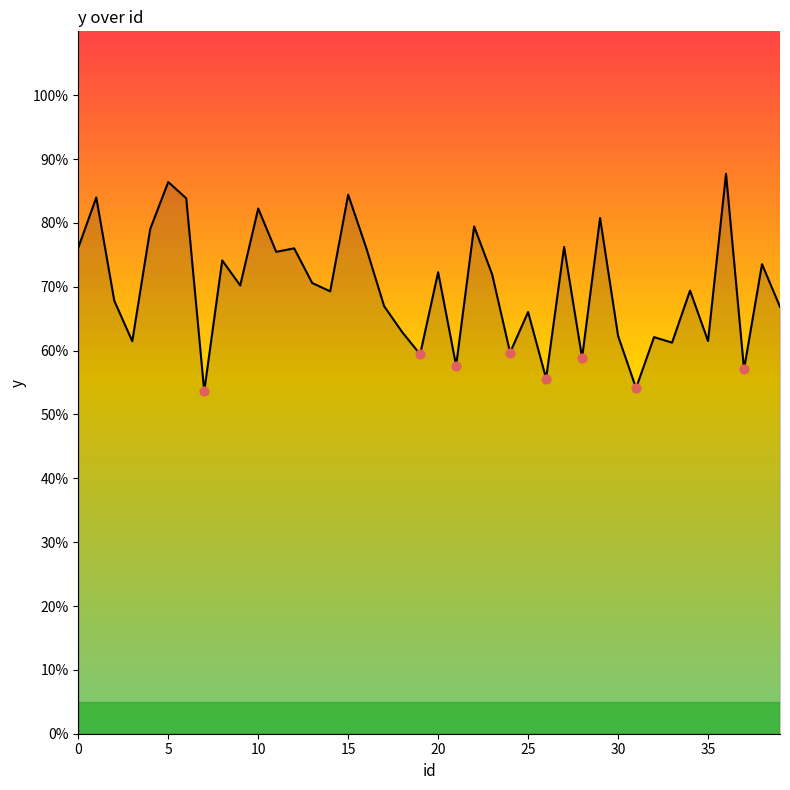

What is the difference between the maximum and minimum values?

34.0